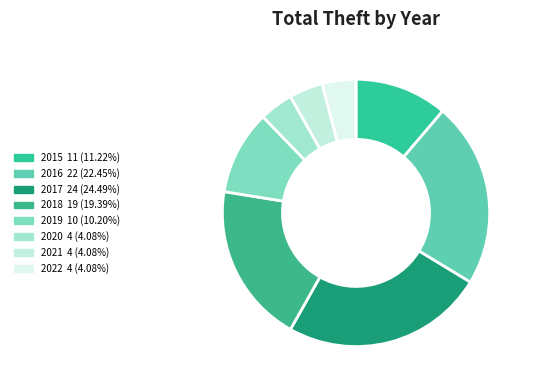

Is it true that 2018 is 31% of the pie?

False